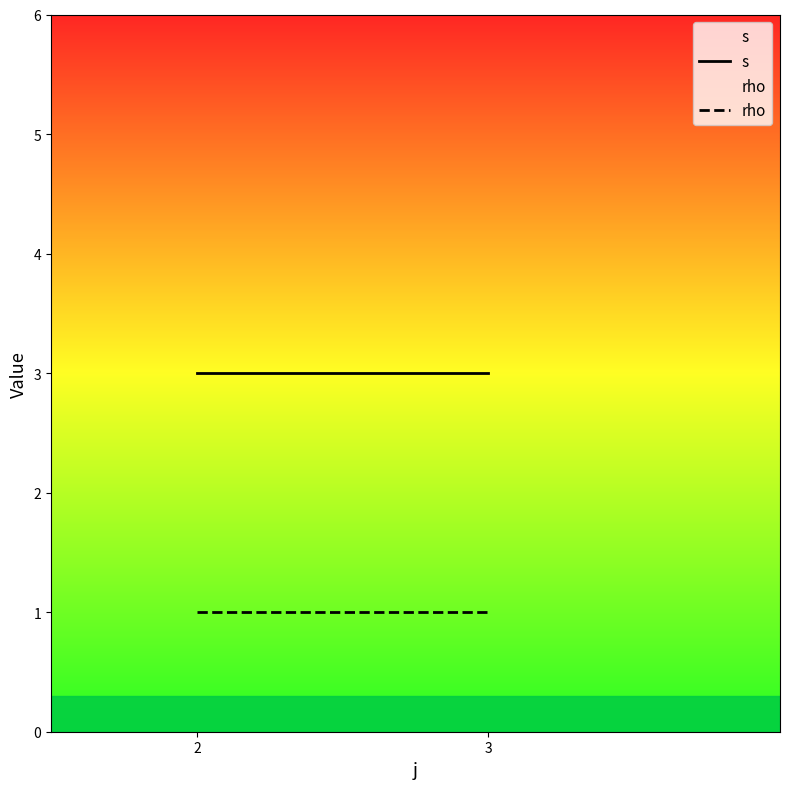

How many categories are shown in the chart?

2